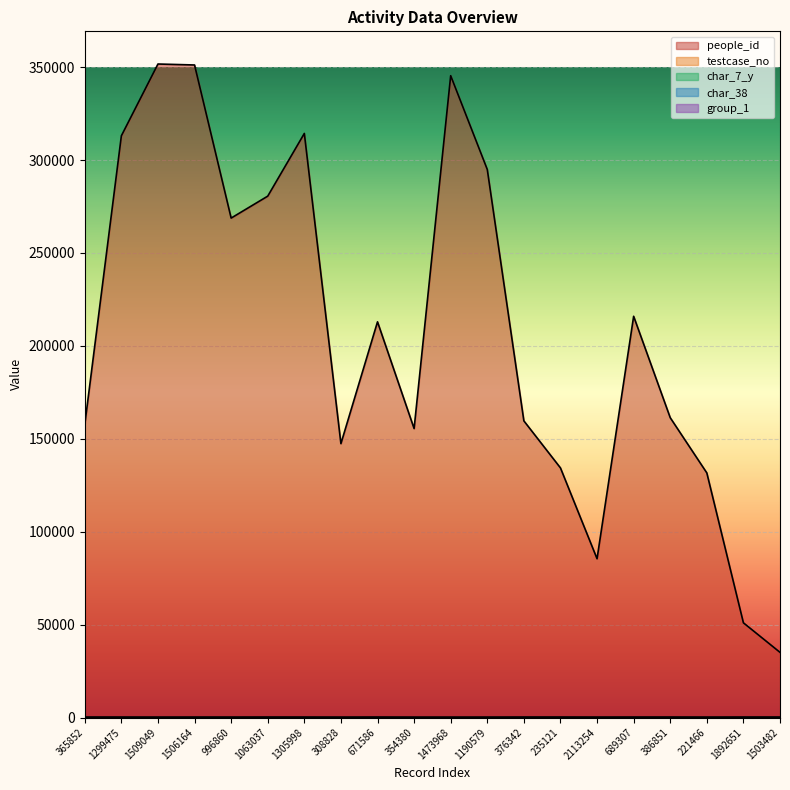

Reading left to right, transcribe all the data shown in this chart.

people_id: 365852=157696	1299475=313046	1509049=351668	1506164=351145	996860=268762	1063037=280562	1305998=314309	308828=147381	671586=212929	354380=155495	1473968=345381	1190579=294918	376342=159633	235121=134316	2113254=85437	689307=215914	386851=161339	221466=131627	1892651=50961	1503482=35069
testcase_no: 365852=81	1299475=67	1509049=2	1506164=53	996860=45	1063037=68	1305998=67	308828=0	671586=80	354380=0	1473968=0	1190579=0	376342=82	235121=100	2113254=23	689307=76	386851=98	221466=0	1892651=98	1503482=86
char_7_y: 365852=9	1299475=9	1509049=9	1506164=1	996860=1	1063037=22	1305998=14	308828=15	671586=19	354380=4	1473968=4	1190579=17	376342=24	235121=3	2113254=9	689307=8	386851=2	221466=16	1892651=2	1503482=18
char_38: 365852=0	1299475=0	1509049=0	1506164=0	996860=1	1063037=0	1305998=0	308828=0	671586=1	354380=0	1473968=0	1190579=0	376342=0	235121=1	2113254=0	689307=0	386851=1	221466=0	1892651=1	1503482=0
group_1: 365852=2	1299475=2	1509049=2	1506164=1	996860=2	1063037=2	1305998=1	308828=2	671586=2	354380=2	1473968=2	1190579=2	376342=2	235121=2	2113254=2	689307=2	386851=2	221466=2	1892651=2	1503482=2